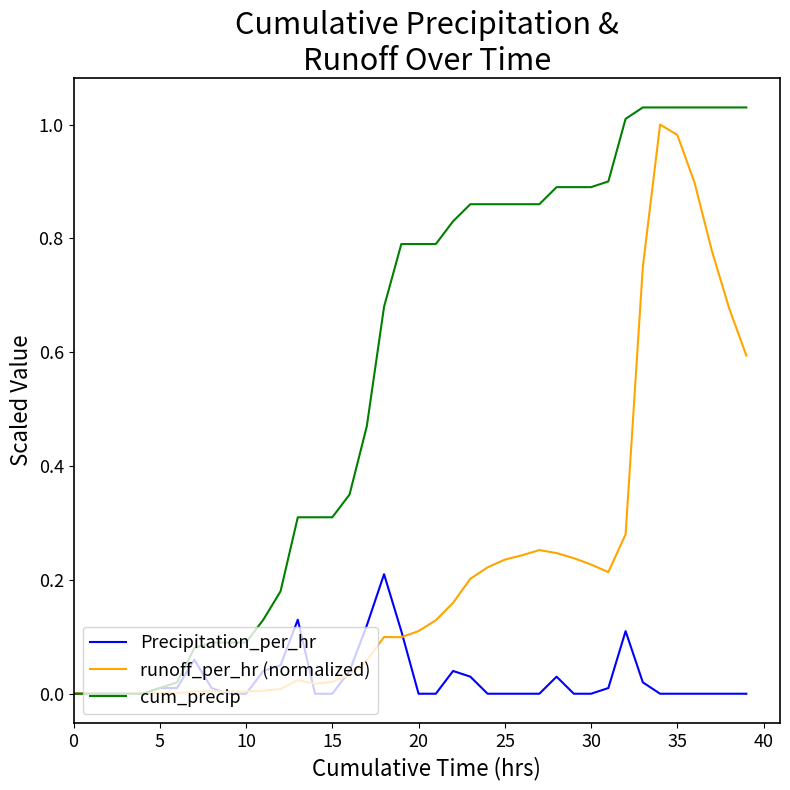

How many lines are shown in the chart?

3